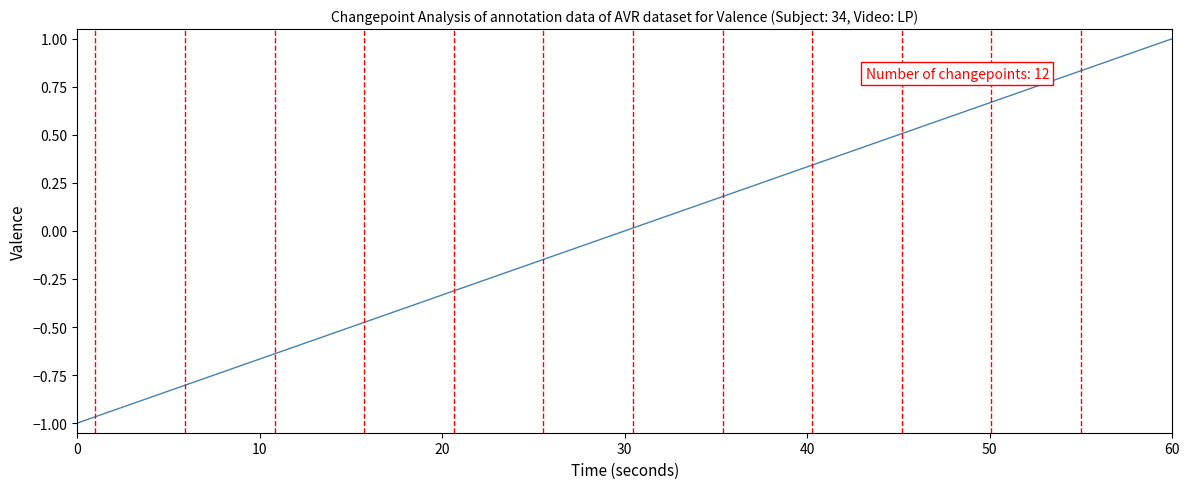

What is the minimum value shown in the chart?

-1.0